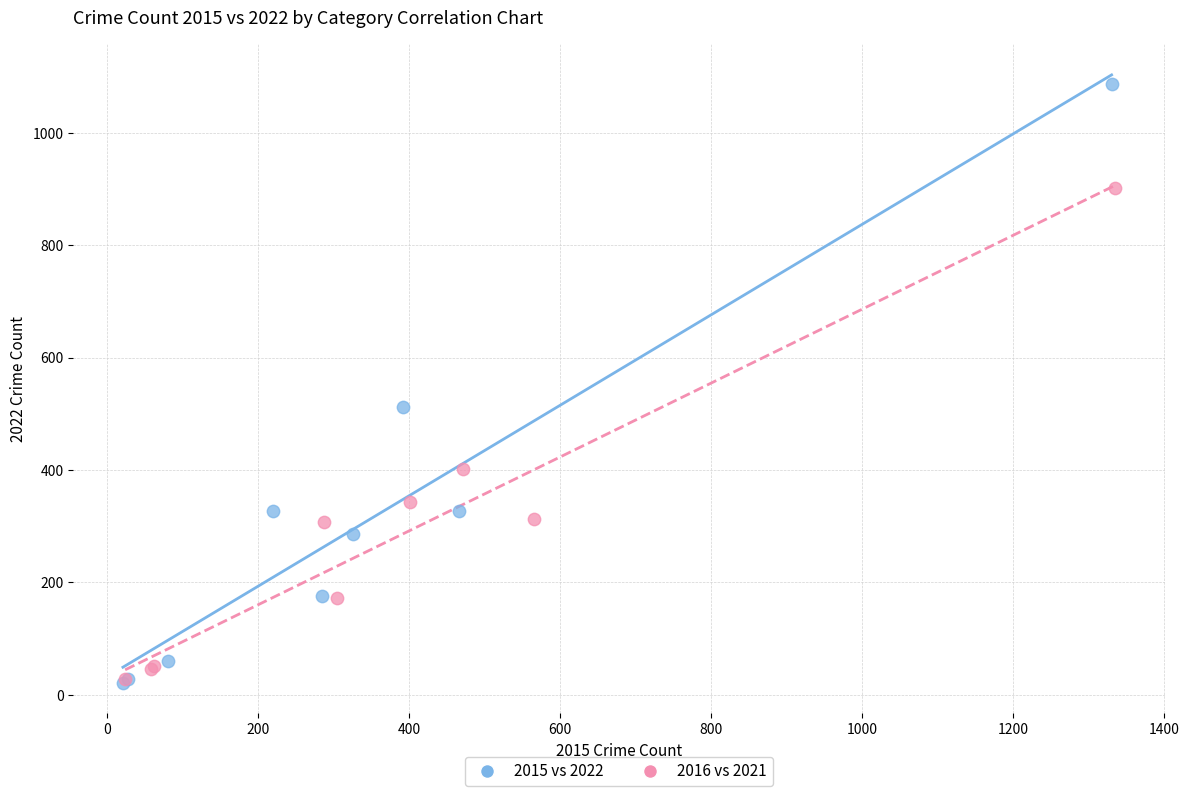

What are all the series names shown in the legend?

2015 vs 2022, 2016 vs 2021